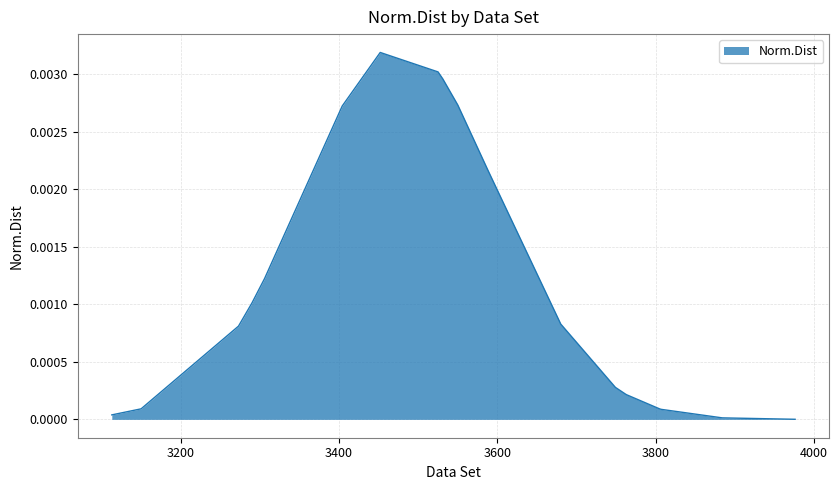

How many lines are shown in the chart?

1